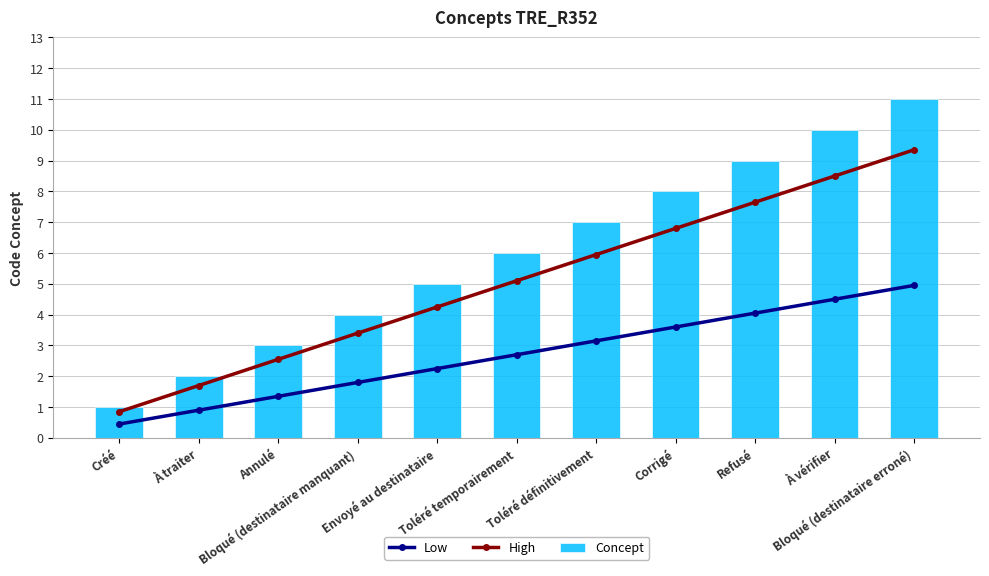

Which series has the largest range (max minus min)?

Concept